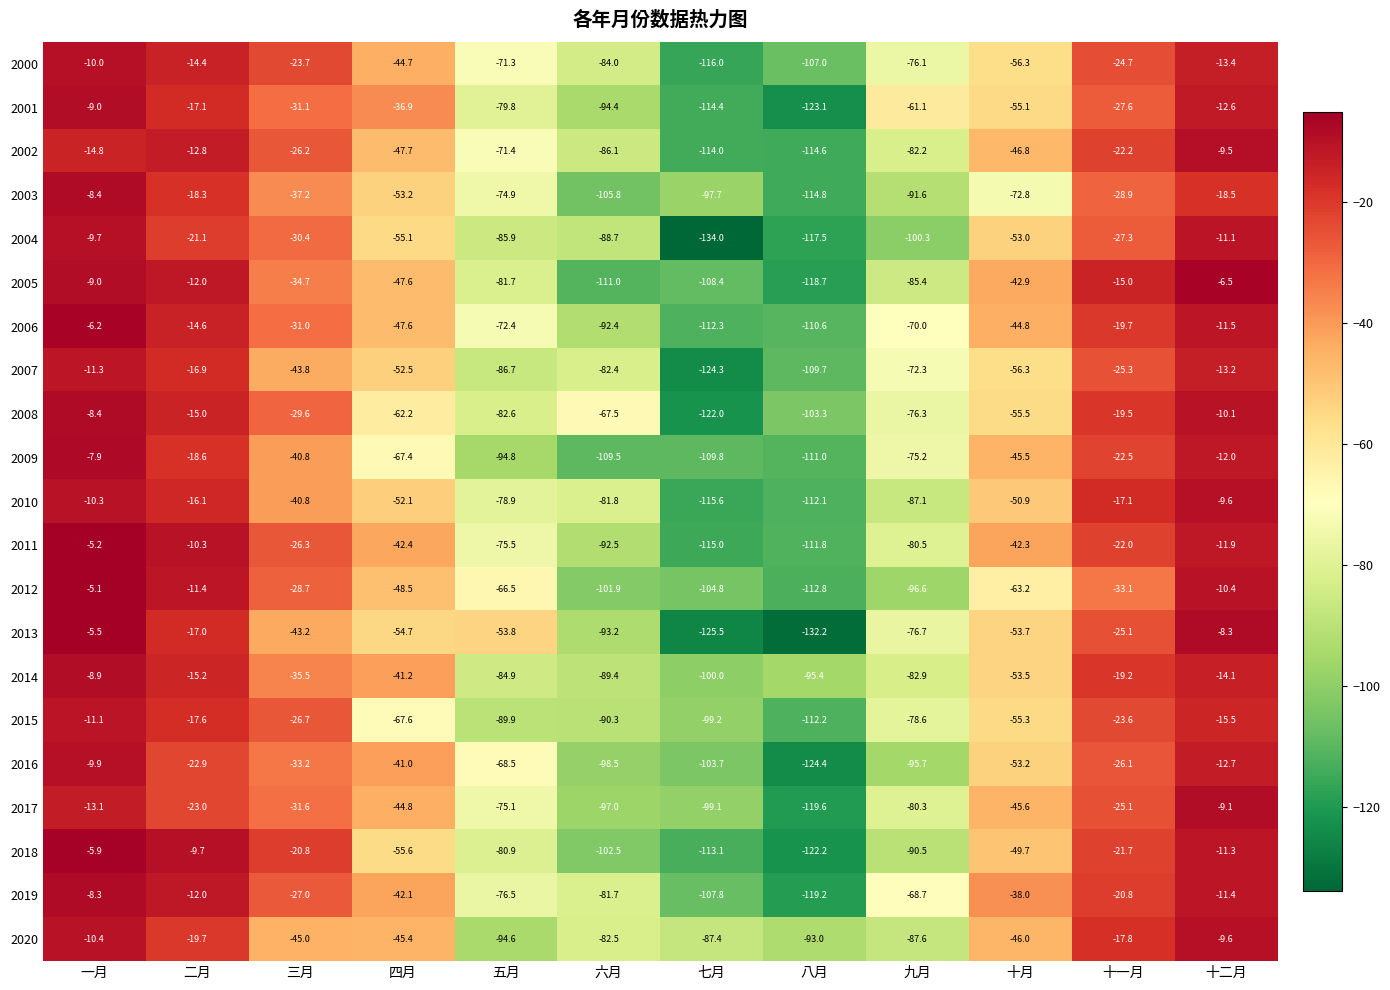

Where does the 2014 series first go above -41?

一月